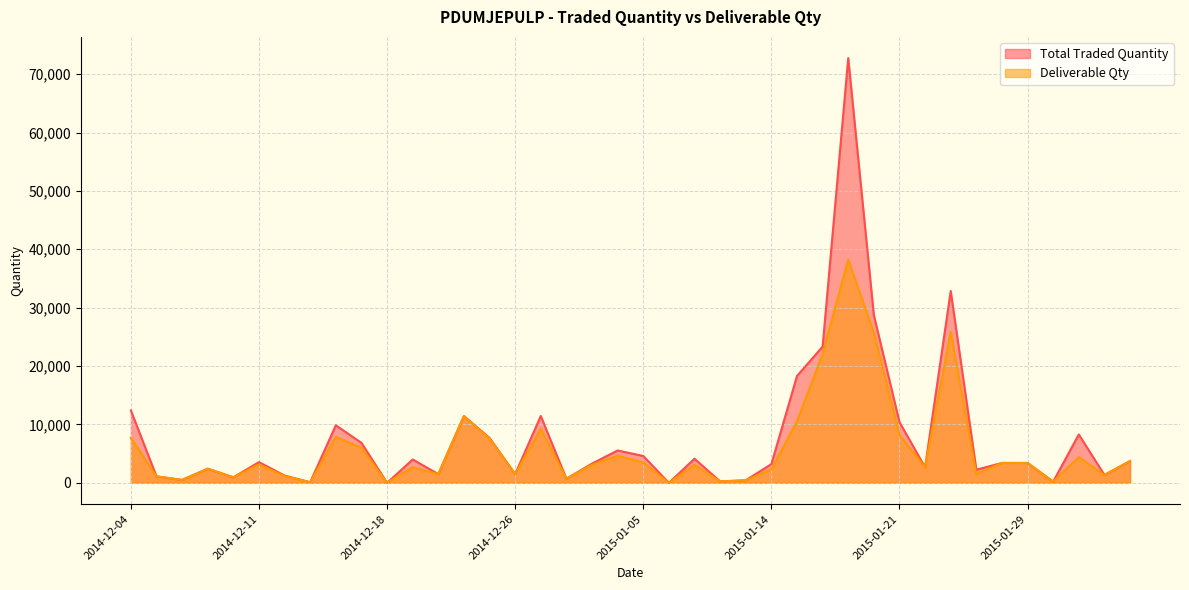

The Total Traded Quantity series shows 3 at 2014-12-18. True or false?

False